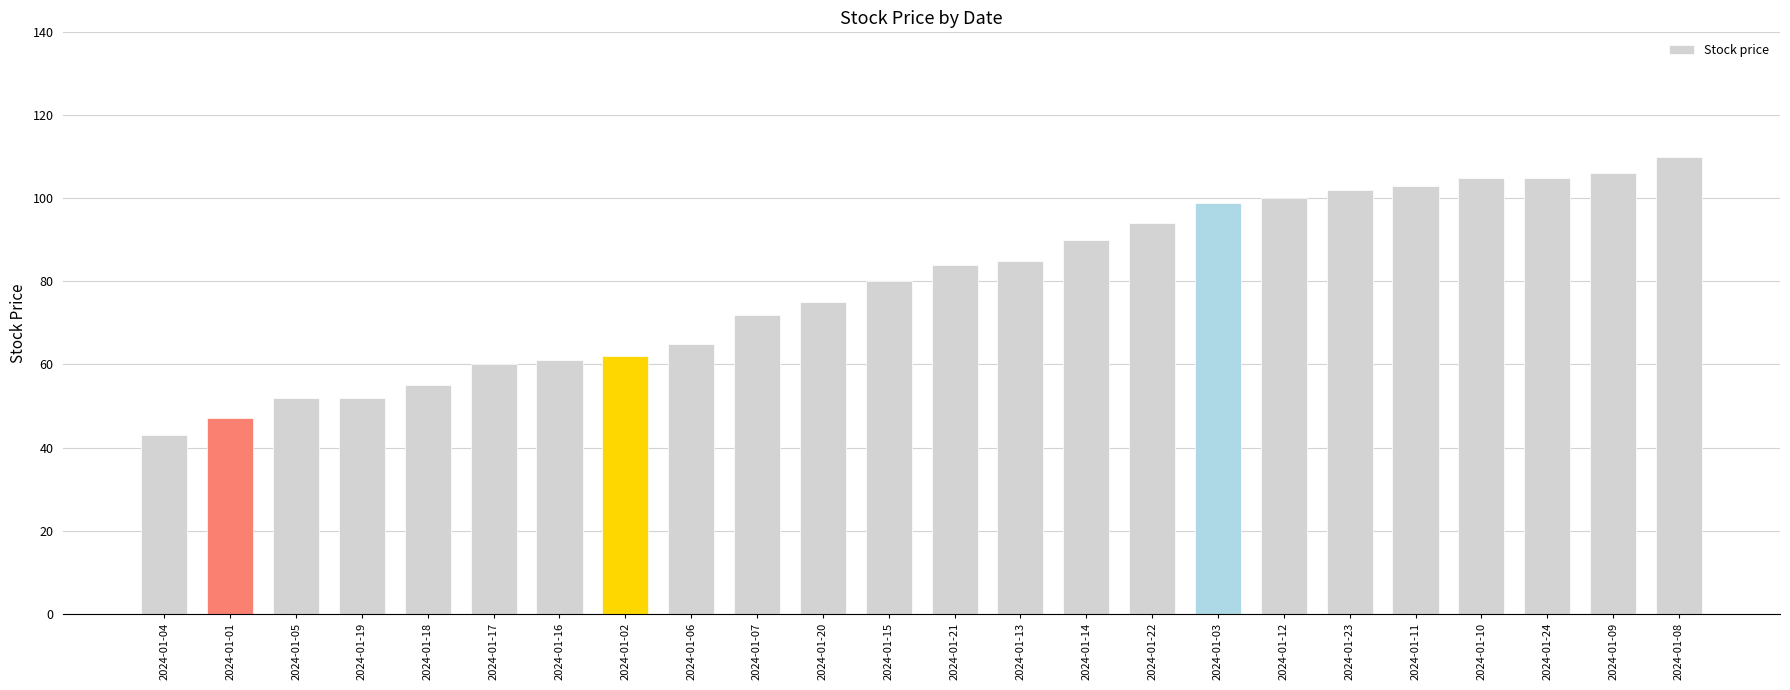

Does the chart contain any negative values?

No